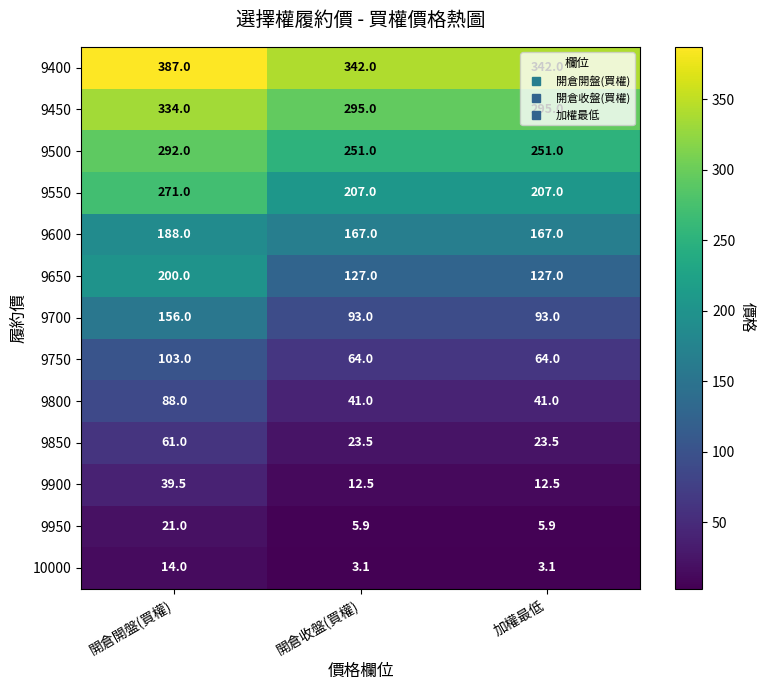

Count the number of categories in the chart.

3